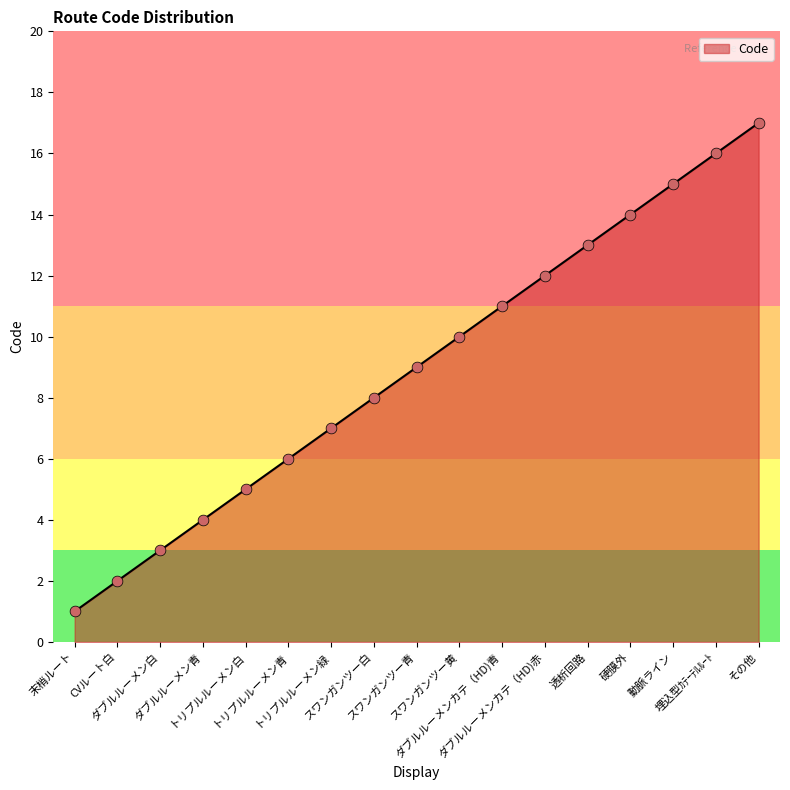

Between トリプルルーメン青 and スワンガンツー黄, which is larger?

スワンガンツー黄